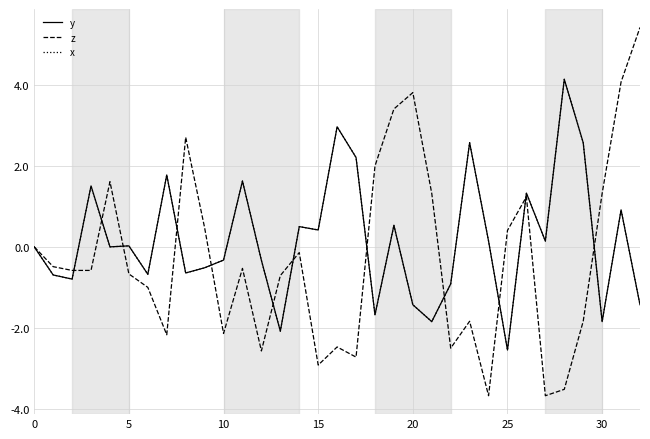

Which label corresponds to the smallest value in the chart?

24